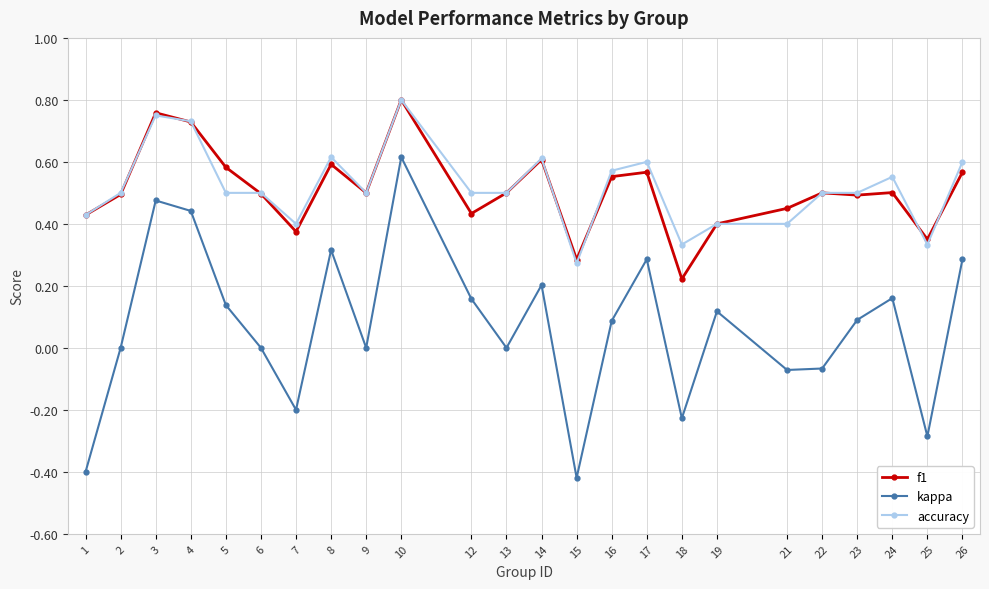

Which series has the largest range (max minus min)?

kappa